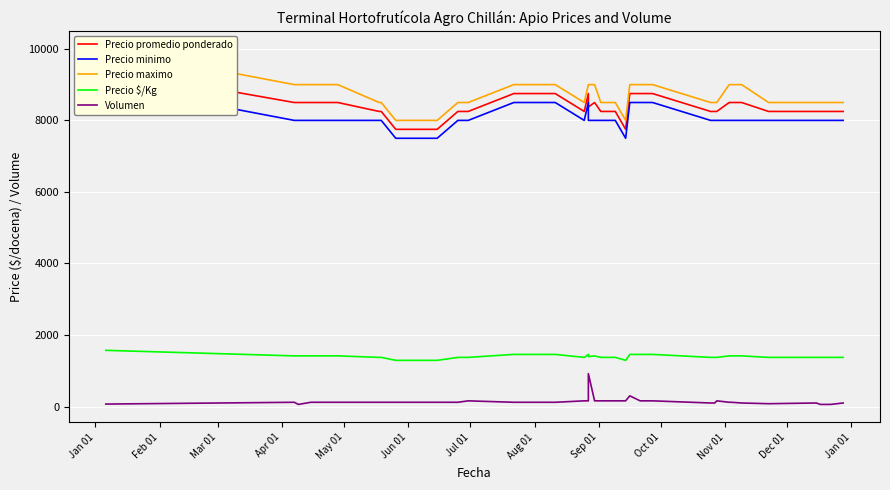

Which series has the widest spread of values?

Precio maximo